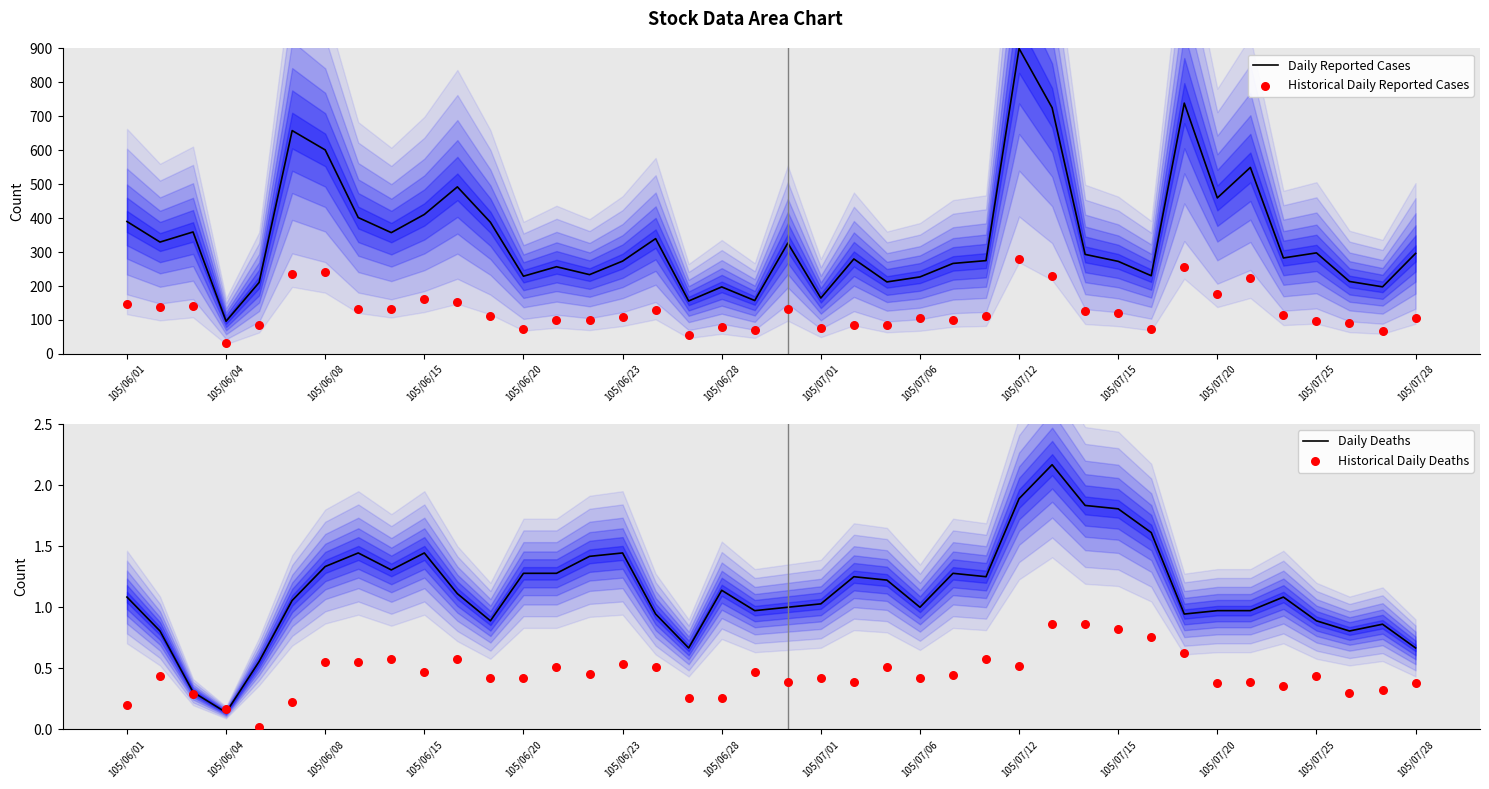

What are all the series names shown in the legend?

Daily Reported Cases, Historical Daily Reported Cases, Daily Deaths, Historical Daily Deaths